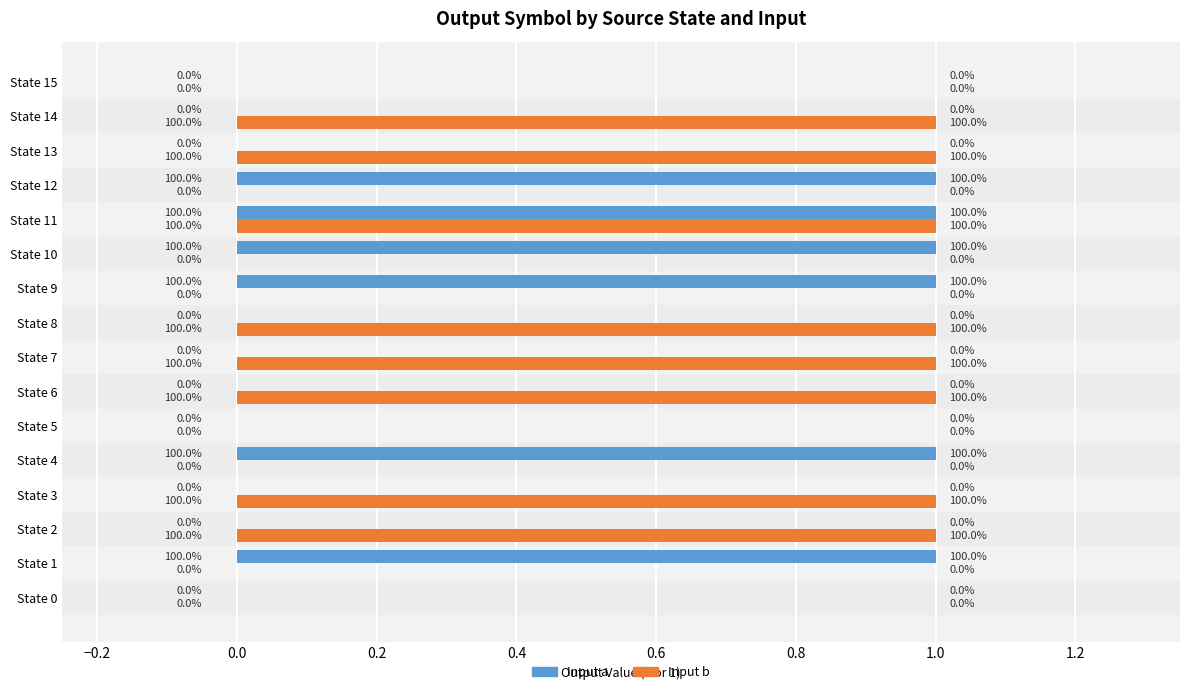

Is it true that Input a equals 0 at State 7?

True